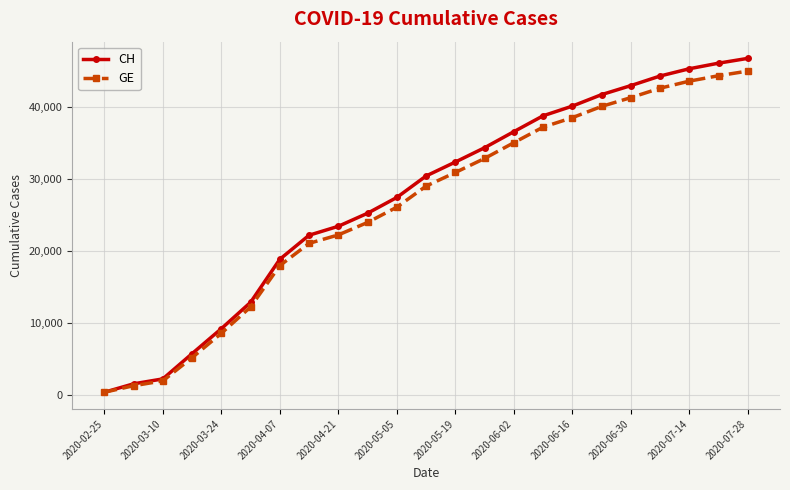

What is the average value of the GE series?

26116